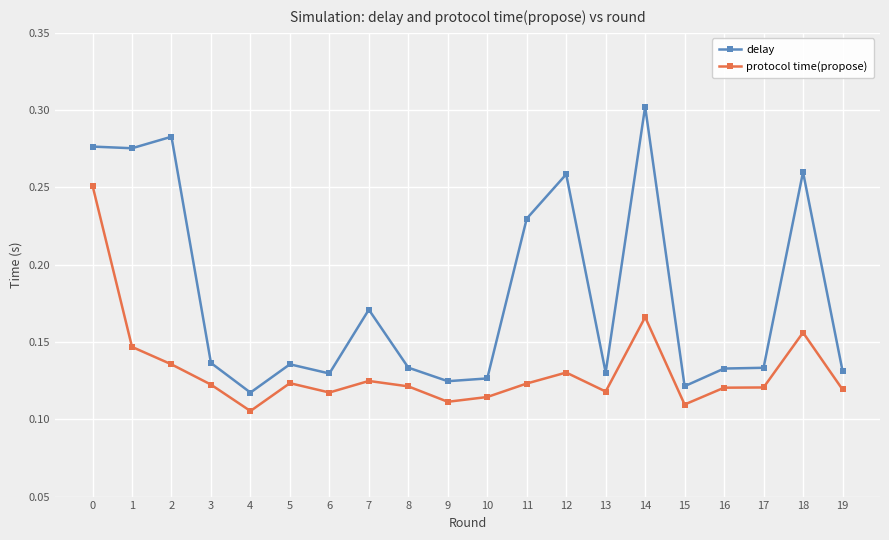

Which category has the highest value across all series?

14